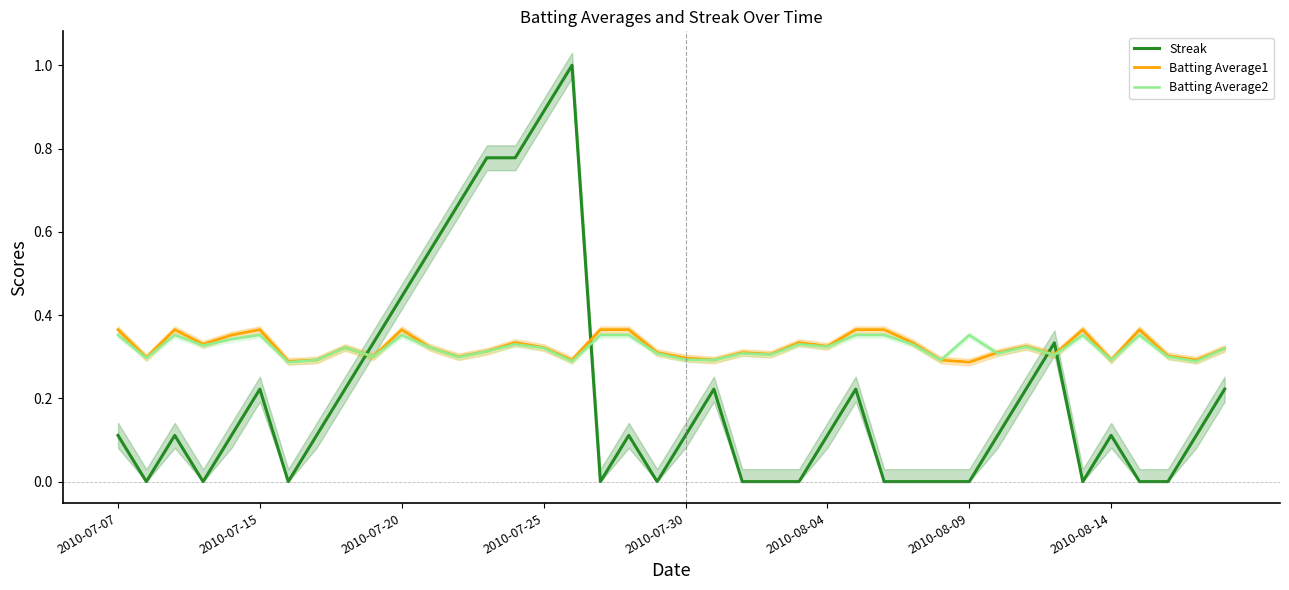

What is the sum of all Streak values?

8.2